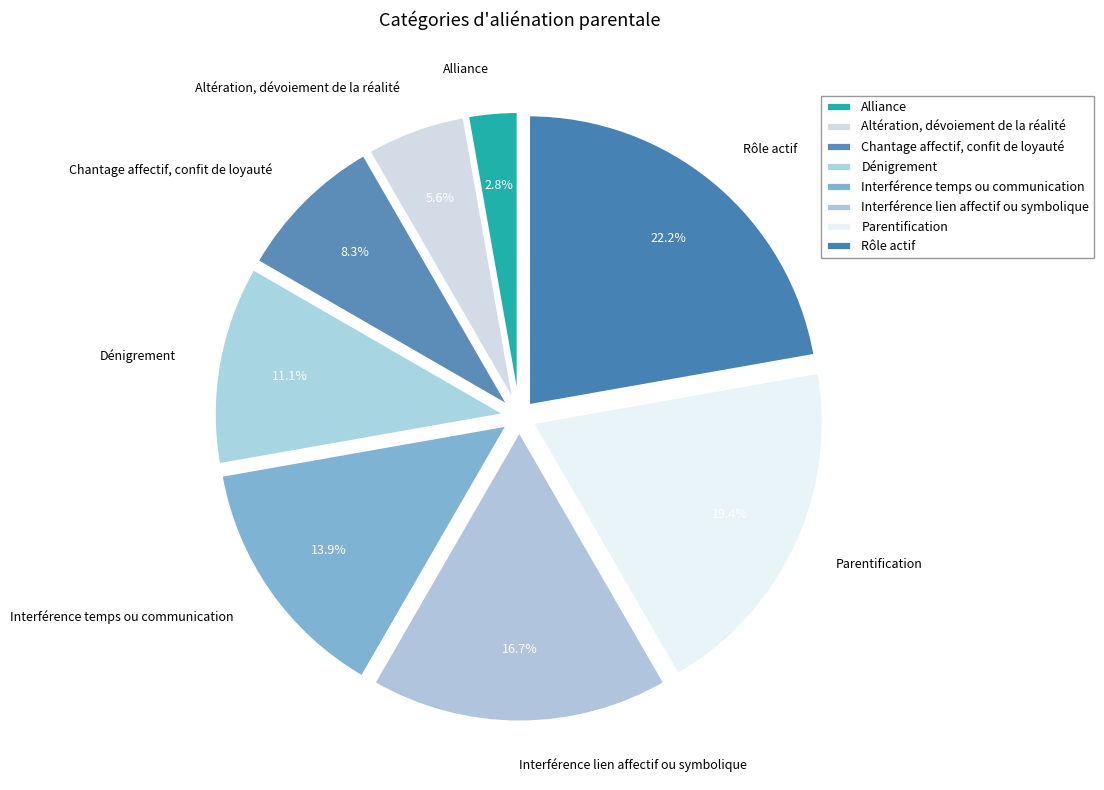

To the nearest percent, what portion does Dénigrement represent?

11%